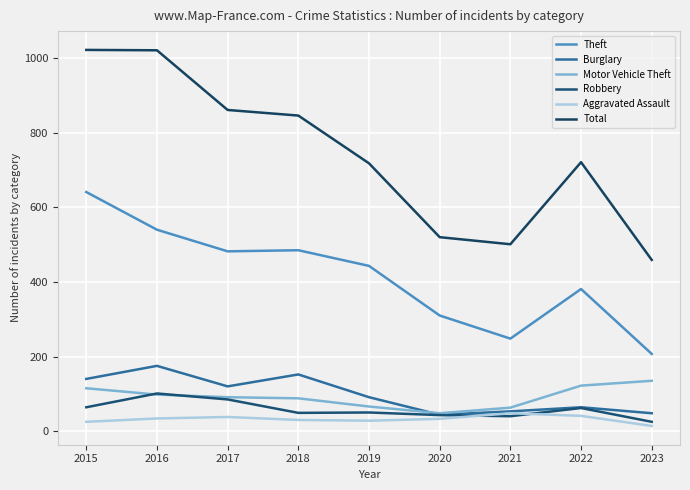

What is the value of the Theft point at the 4th from the left?

485